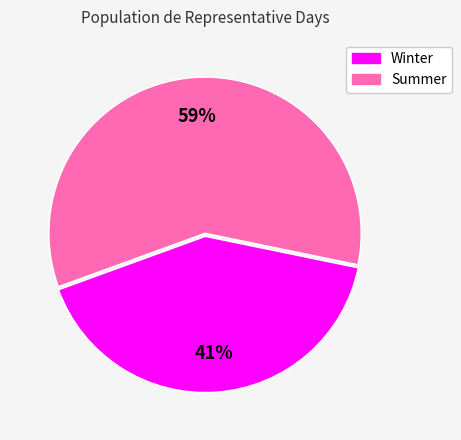

True or false: Winter accounts for 29% of the total.

False